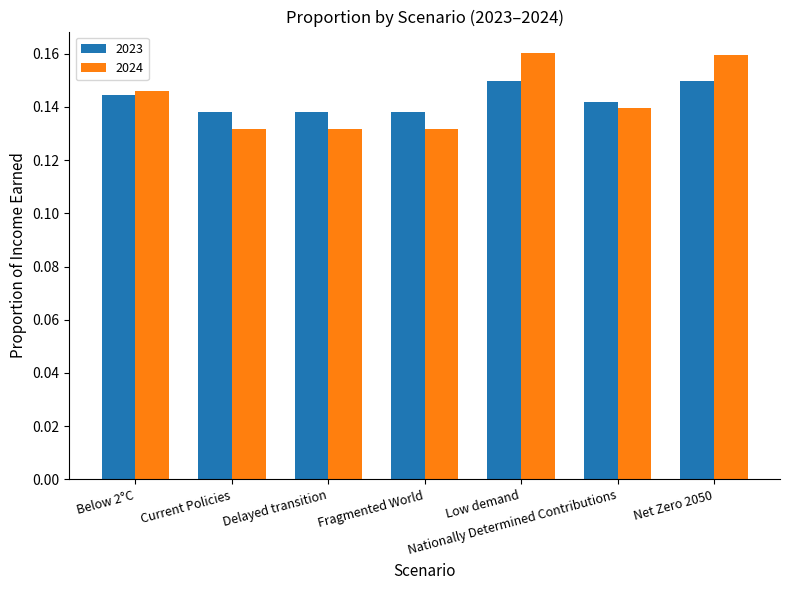

Which series changed the most between Fragmented World and Low demand?

2024